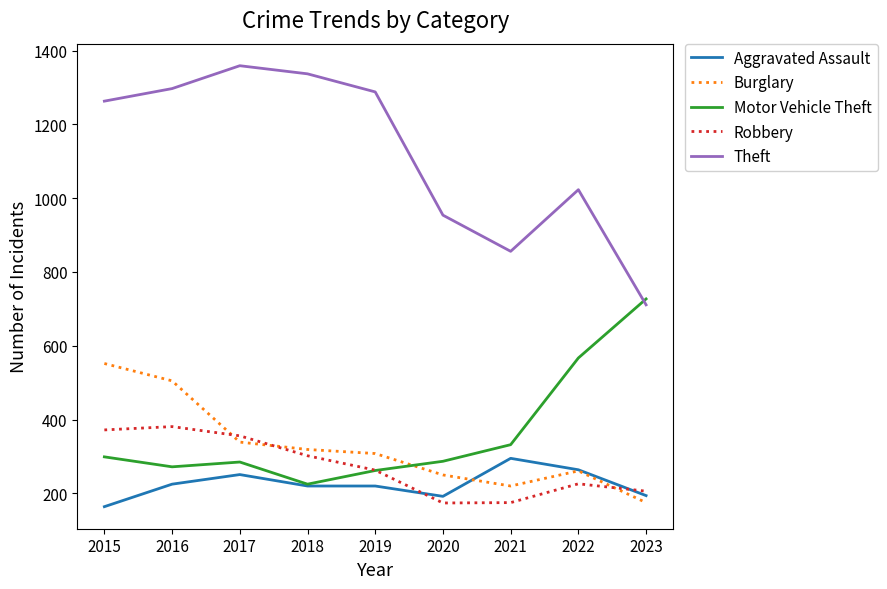

Which series has the largest total across all categories?

Theft